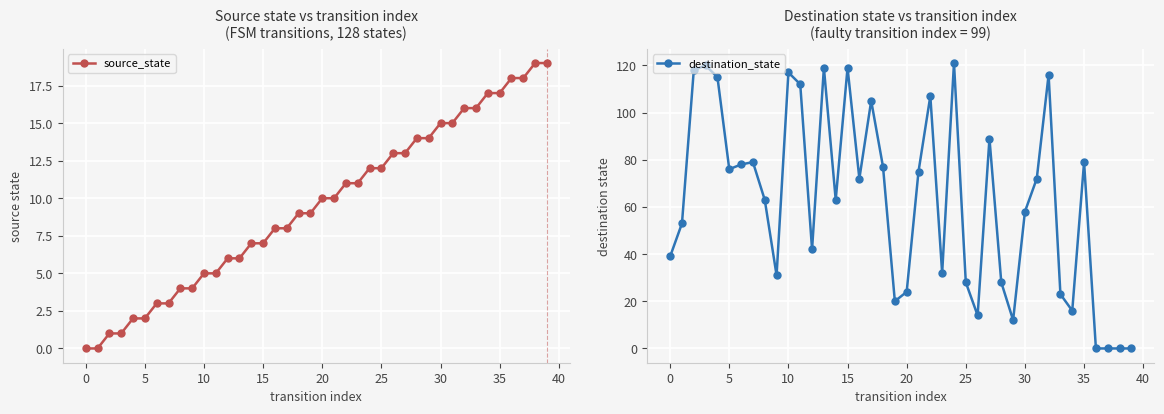

How many times do destination_state and source_state cross each other?

5